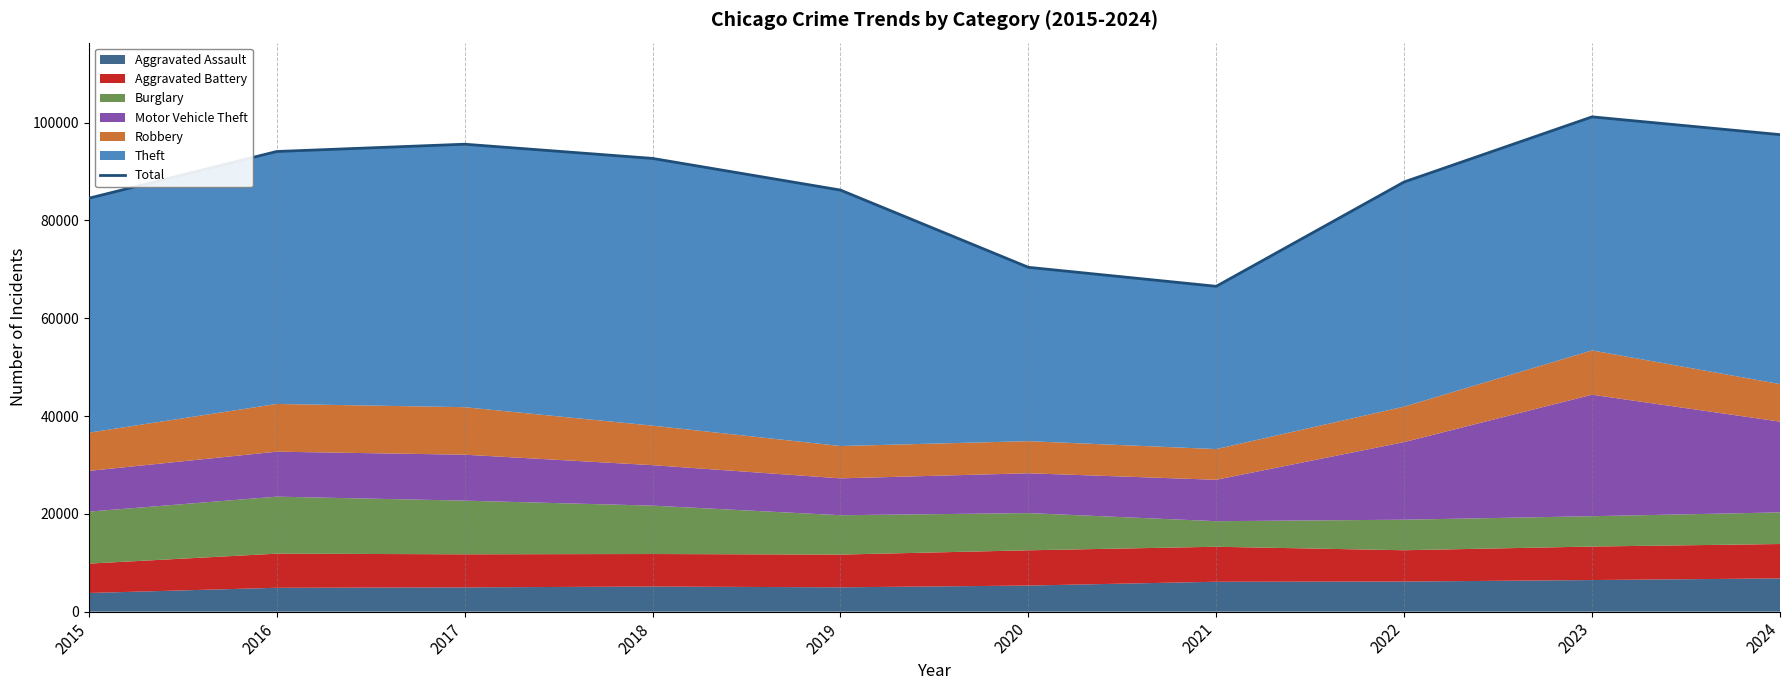

List the labels in order of value, smallest first.

2021, 2020, 2015, 2019, 2022, 2018, 2016, 2017, 2024, 2023